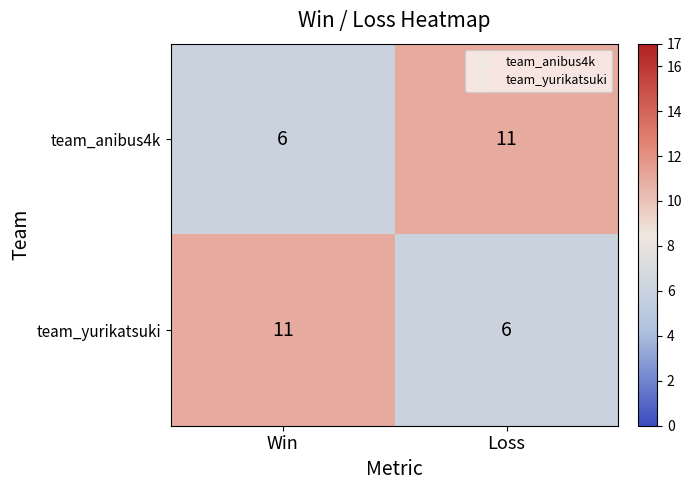

What is the sum of the team_anibus4k values at Loss and Win?

17